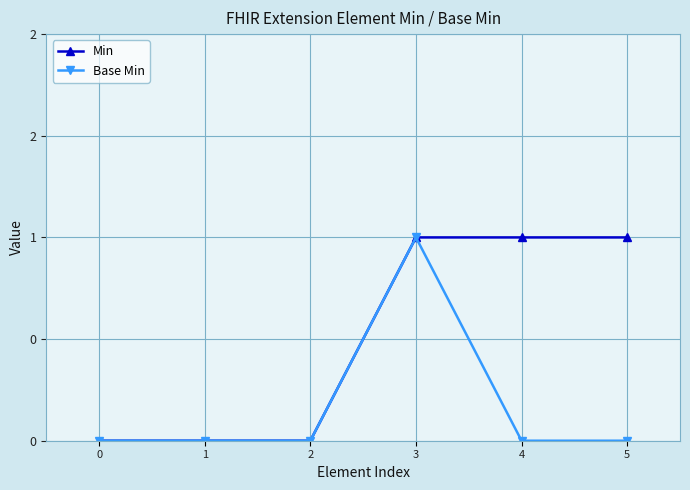

True or false: Min has more than 2 interior local peaks.

False